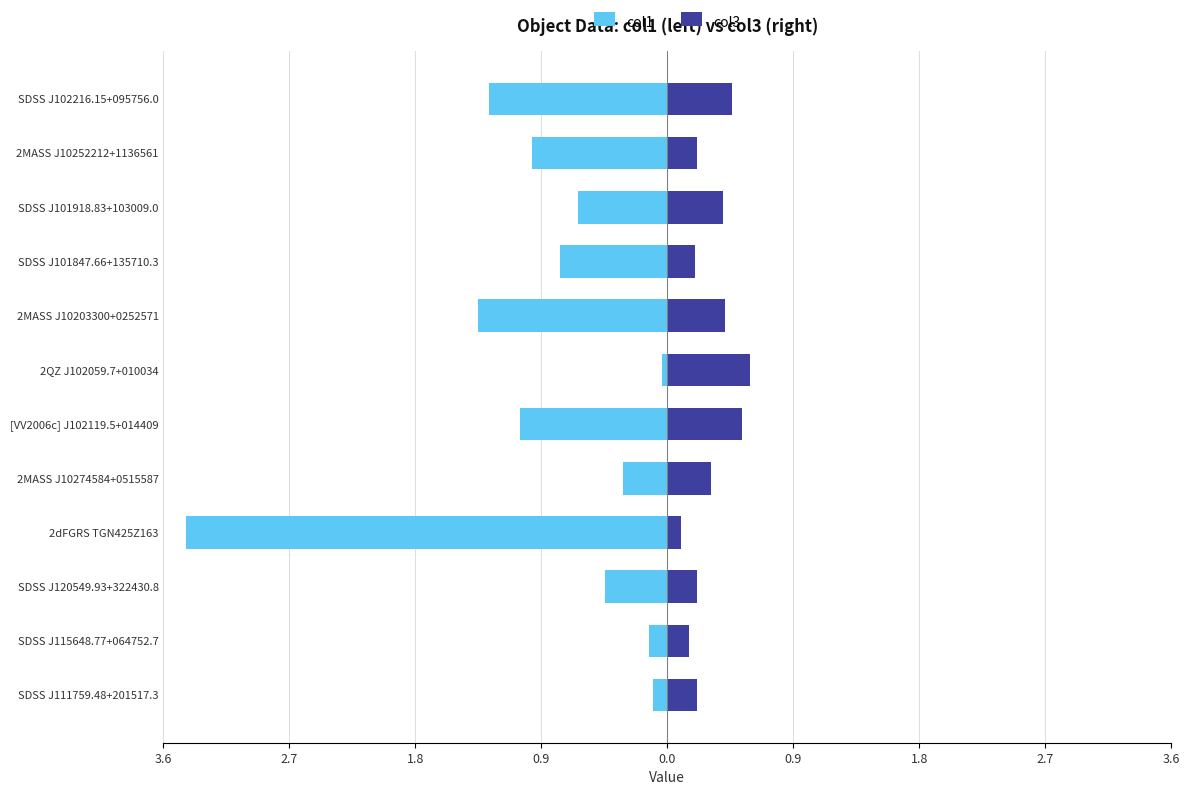

What is the smallest value displayed?

-3.4